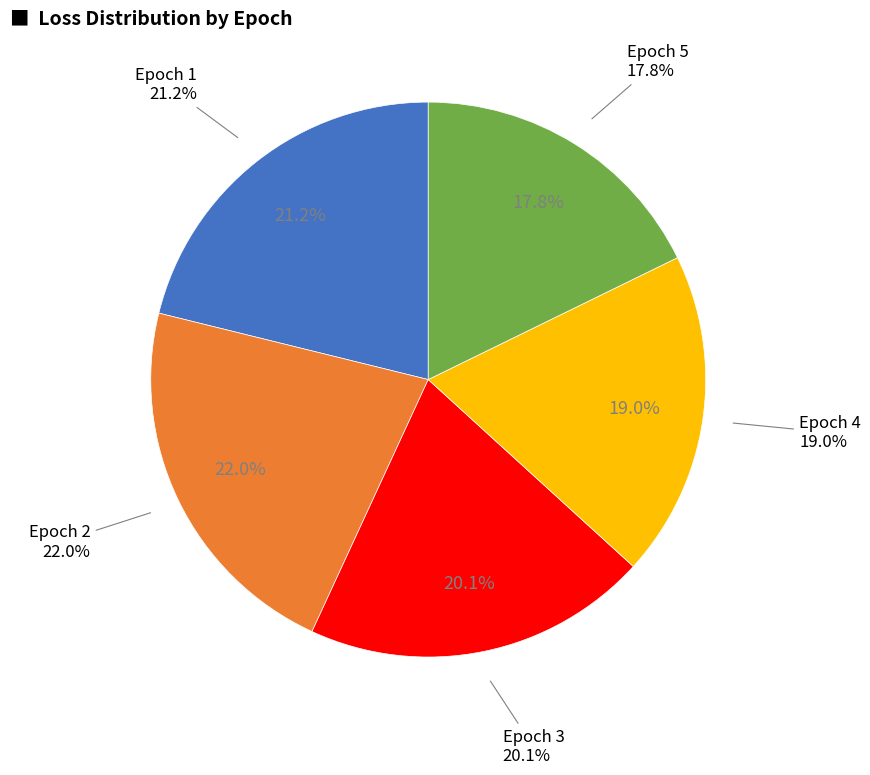

Does 3 account for over 50% of the chart?

No